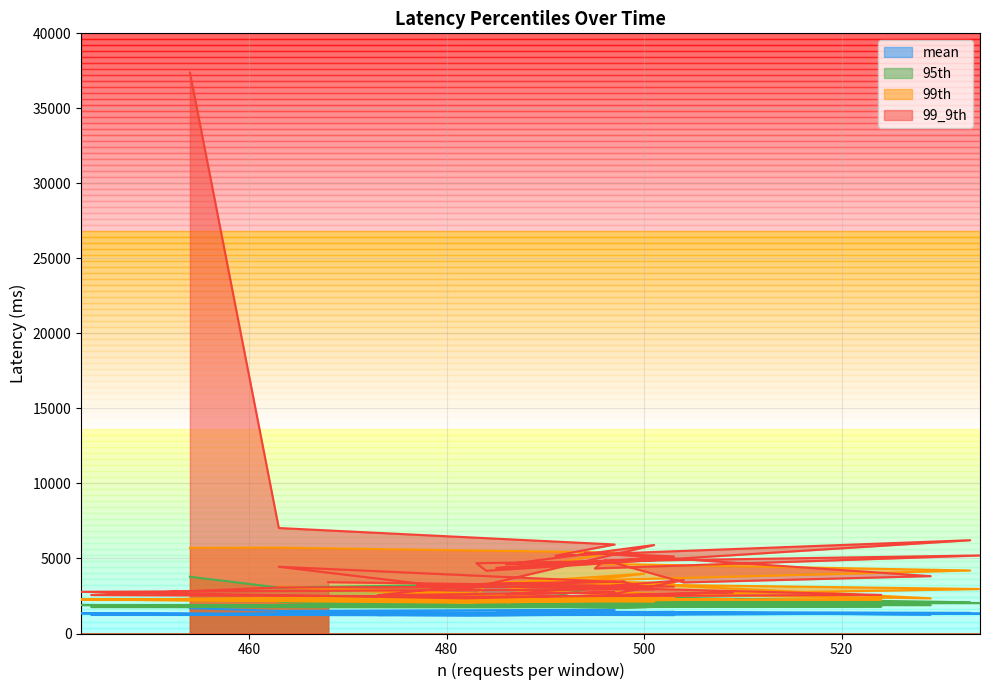

True or false: 99th and 99_9th cross at least once.

False